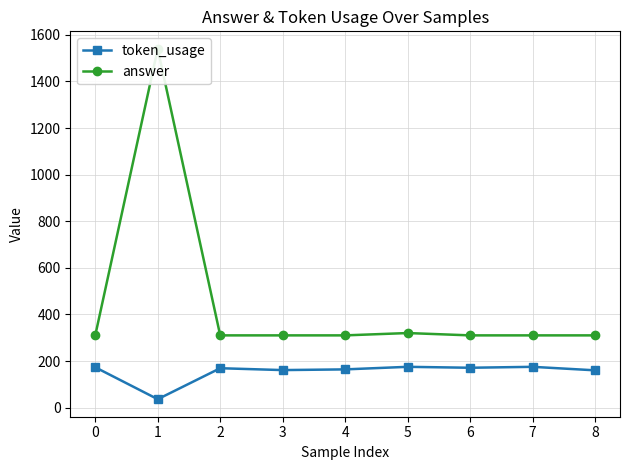

Count the number of categories in the chart.

9